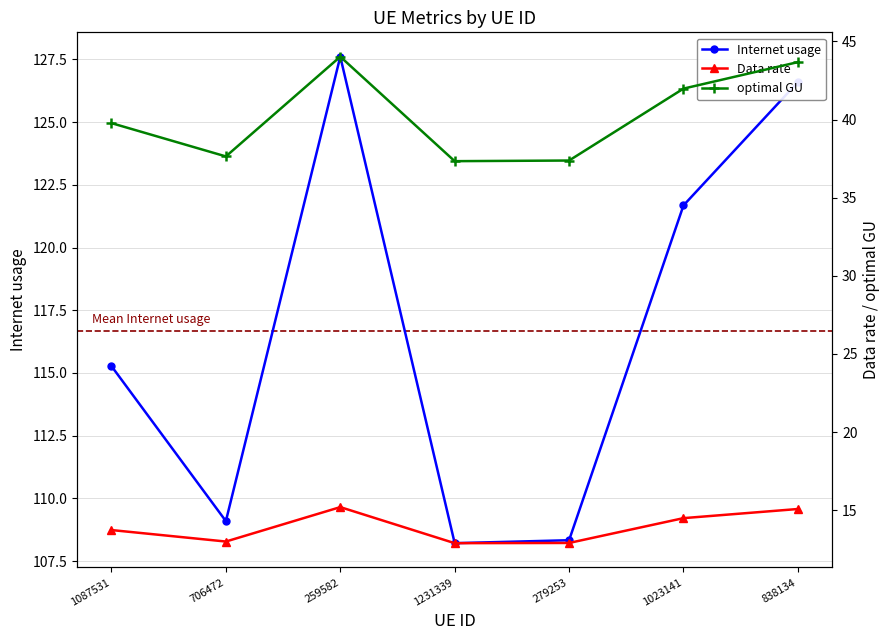

What are all the series names shown in the legend?

Internet usage, Data rate, optimal GU